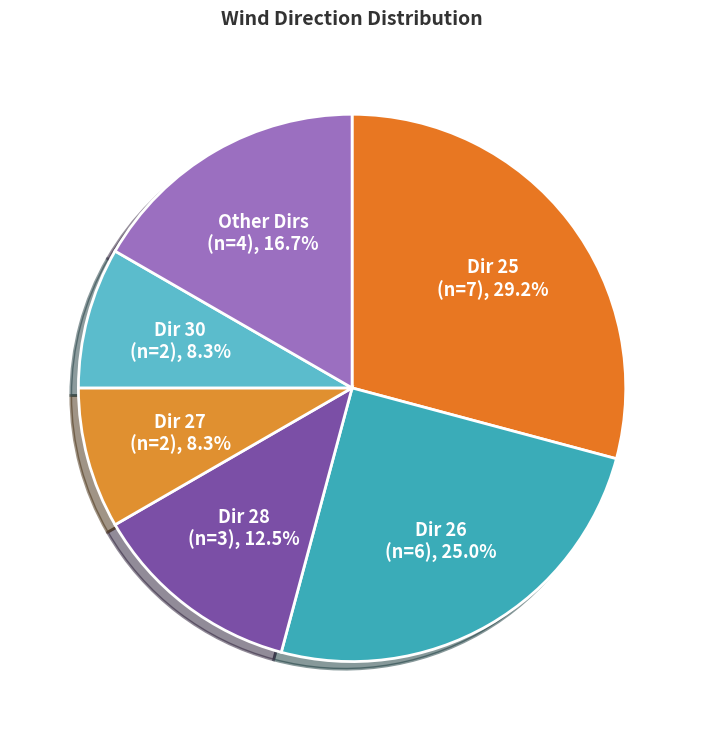

Which category has the biggest portion of the pie?

Dir 25